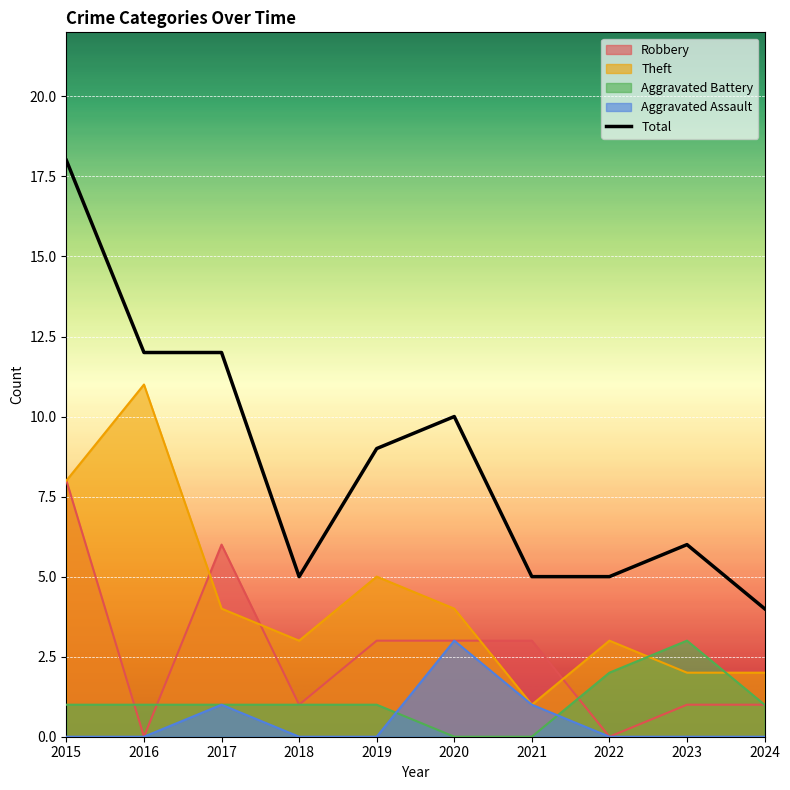

At which category does the chart reach its peak across all series?

2015